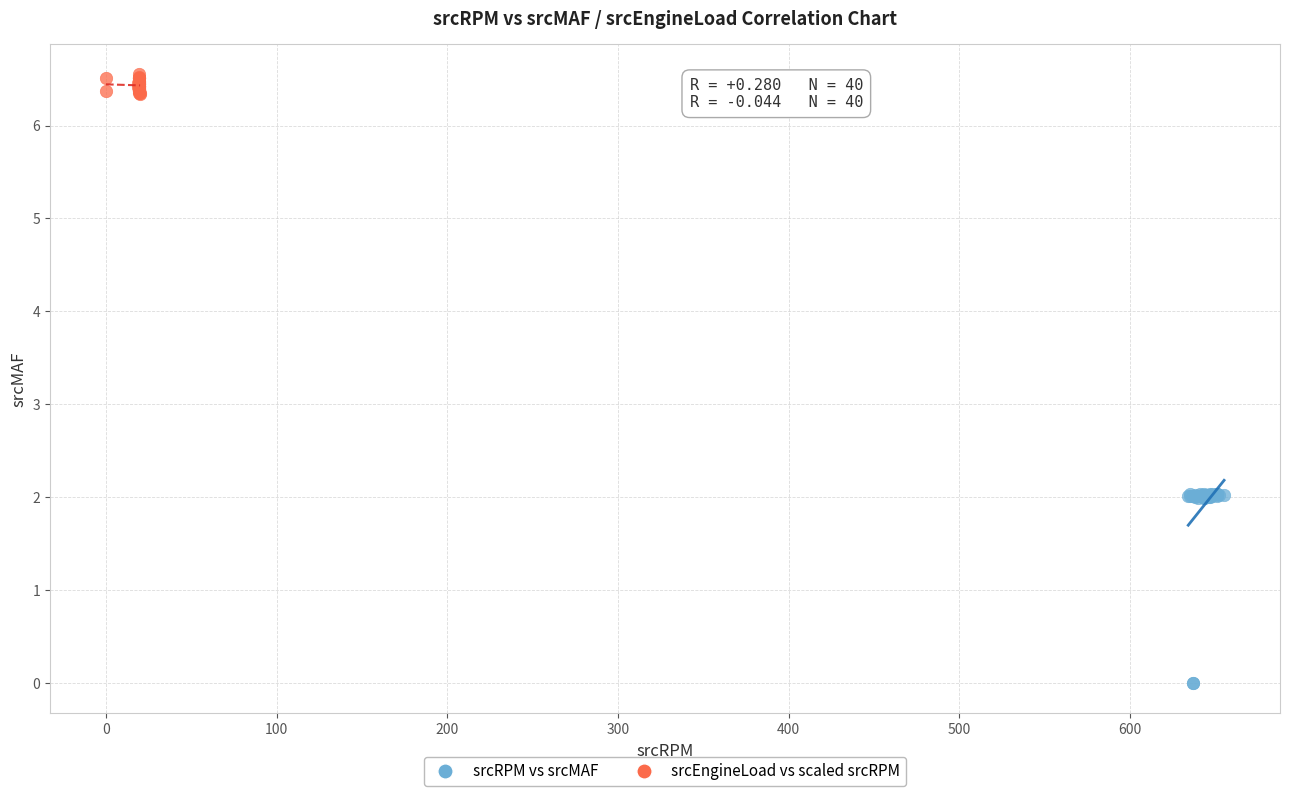

Which series reaches the maximum Y coordinate?

srcEngineLoad vs scaled srcRPM